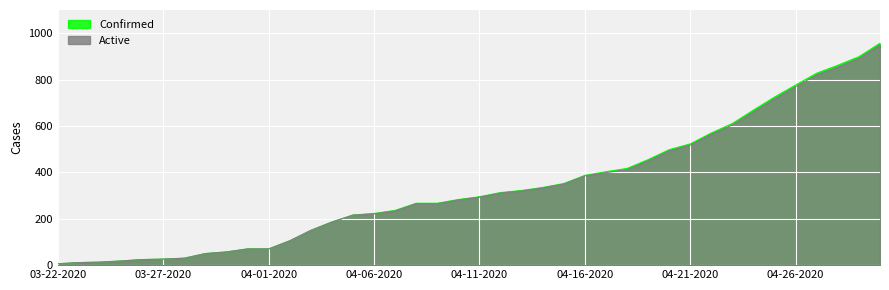

How many values in the Active series exceed 293?

19